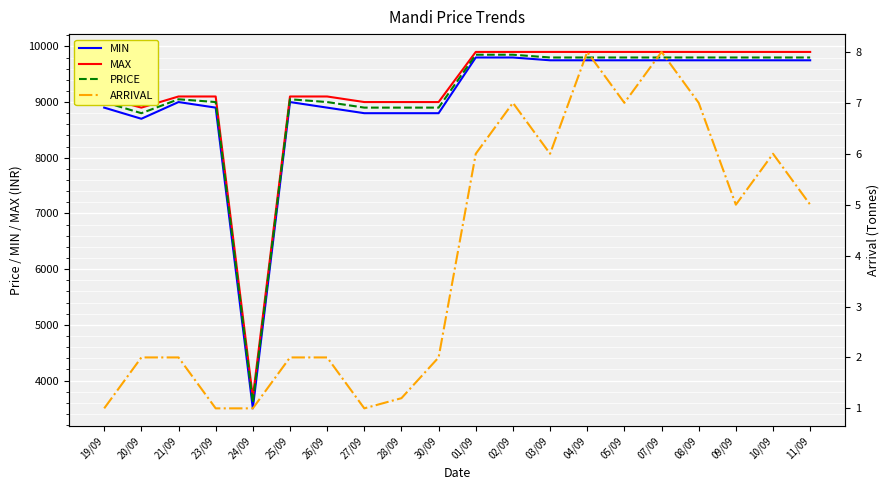

Reading left to right, what are all the values shown in this chart?

MIN: 8900.0	8700.0	9000.0	8900.0	3500.0	9000.0	8900.0	8800.0	8800.0	8800.0	9800.0	9800.0	9750.0	9750.0	9750.0	9750.0	9750.0	9750.0	9750.0	9750.0
MAX: 9080.0	8900.0	9100.0	9100.0	3700.0	9100.0	9100.0	9000.0	9000.0	9000.0	9900.0	9900.0	9900.0	9900.0	9900.0	9900.0	9900.0	9900.0	9900.0	9900.0
PRICE: 9000.0	8800.0	9050.0	9000.0	3600.0	9050.0	9000.0	8900.0	8900.0	8900.0	9850.0	9850.0	9800.0	9800.0	9800.0	9800.0	9800.0	9800.0	9800.0	9800.0
ARRIVAL: 1.0	2.0	2.0	1.0	1.0	2.0	2.0	1.0	1.2	2.0	6.0	7.0	6.0	8.0	7.0	8.0	7.0	5.0	6.0	5.0